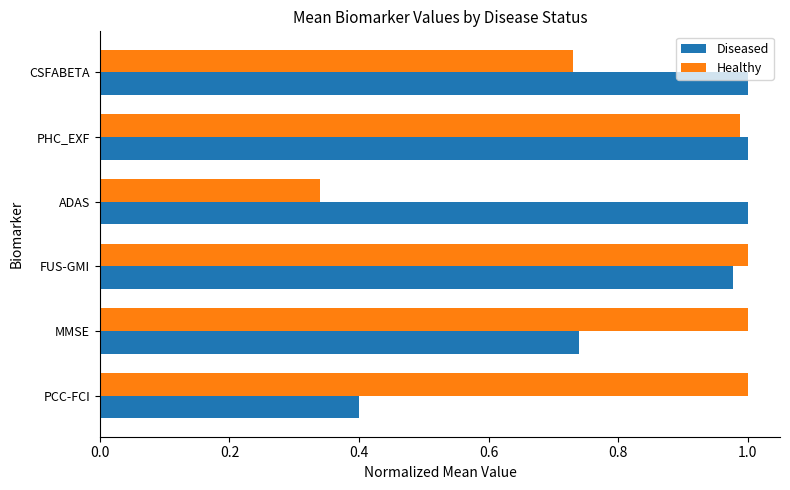

What is the sum of the Diseased values at MMSE and ADAS?

1.7